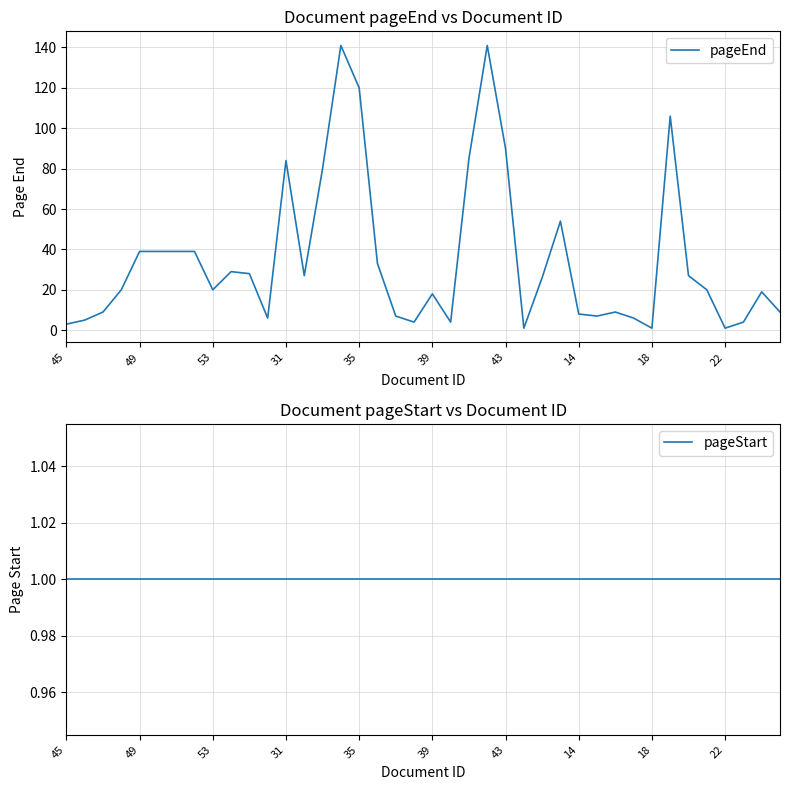

Does the chart display data point markers on the line(s)?

No